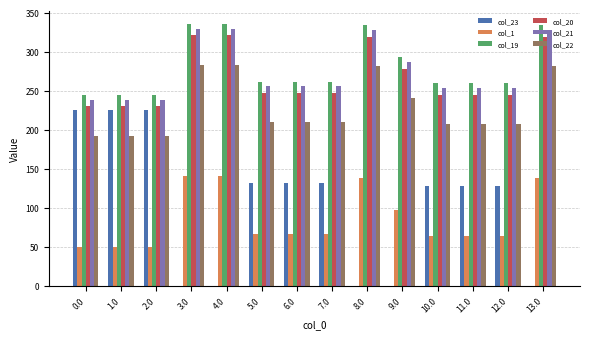

What is the spread (max minus min) of values at 3.0?

335.5